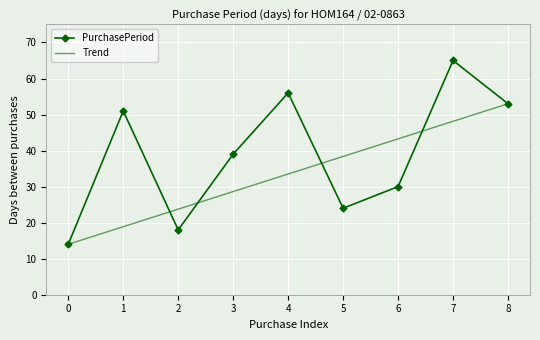

Rank the series at 1 from lowest to highest value.

Trend, PurchasePeriod